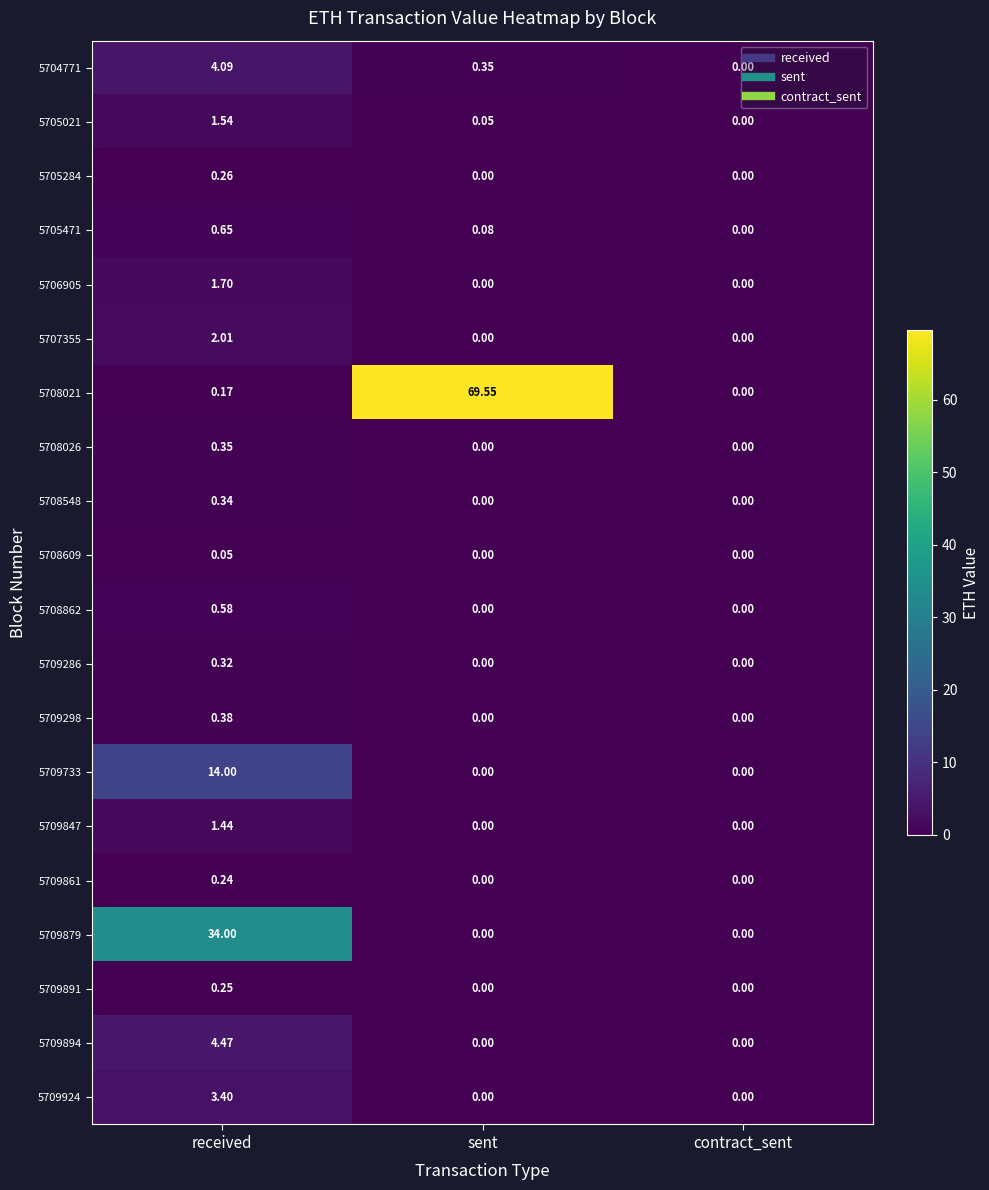

At which category is the sum across all series the highest?

received